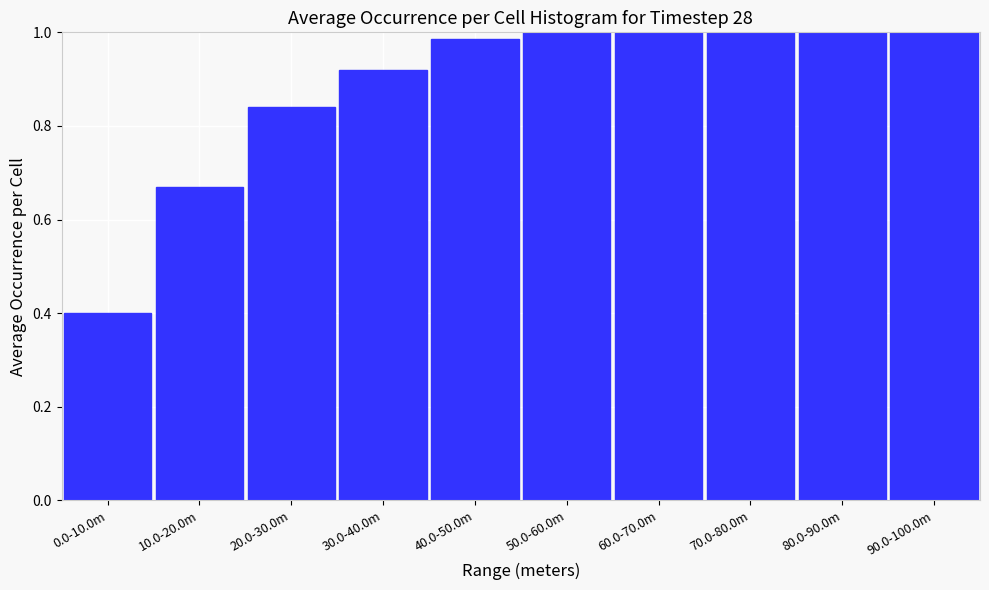

What is the label of the 3rd bar from the left?

20.0-30.0m